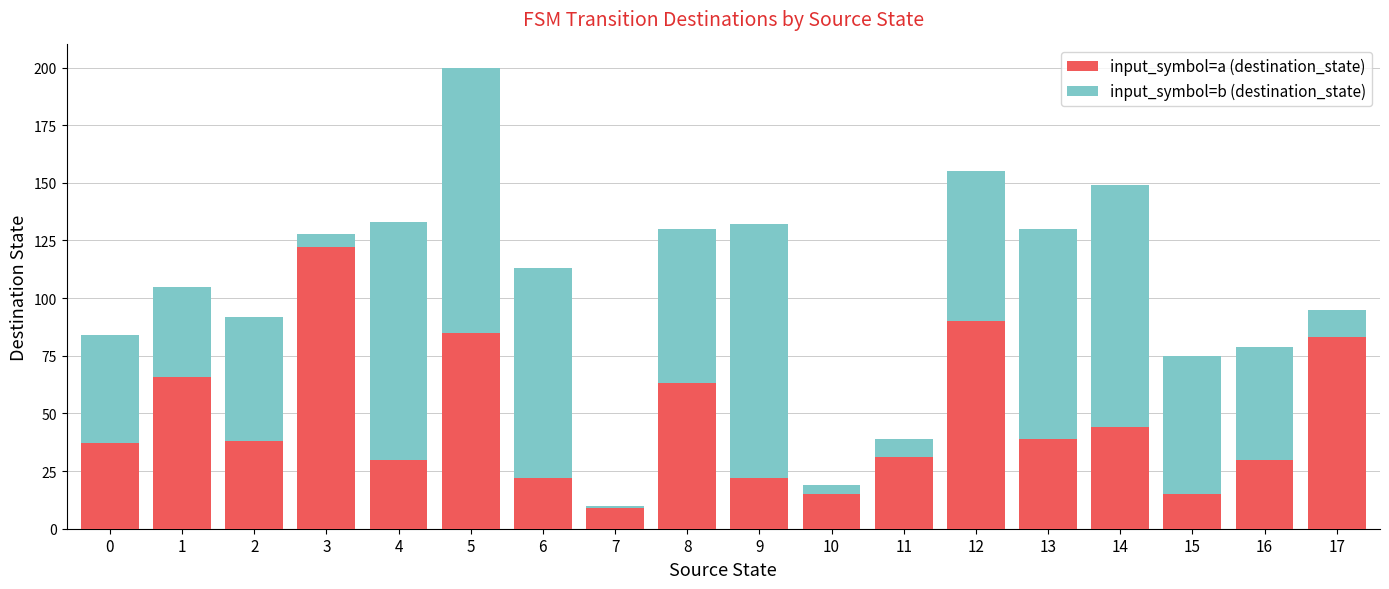

How many categories are shown in the chart?

18